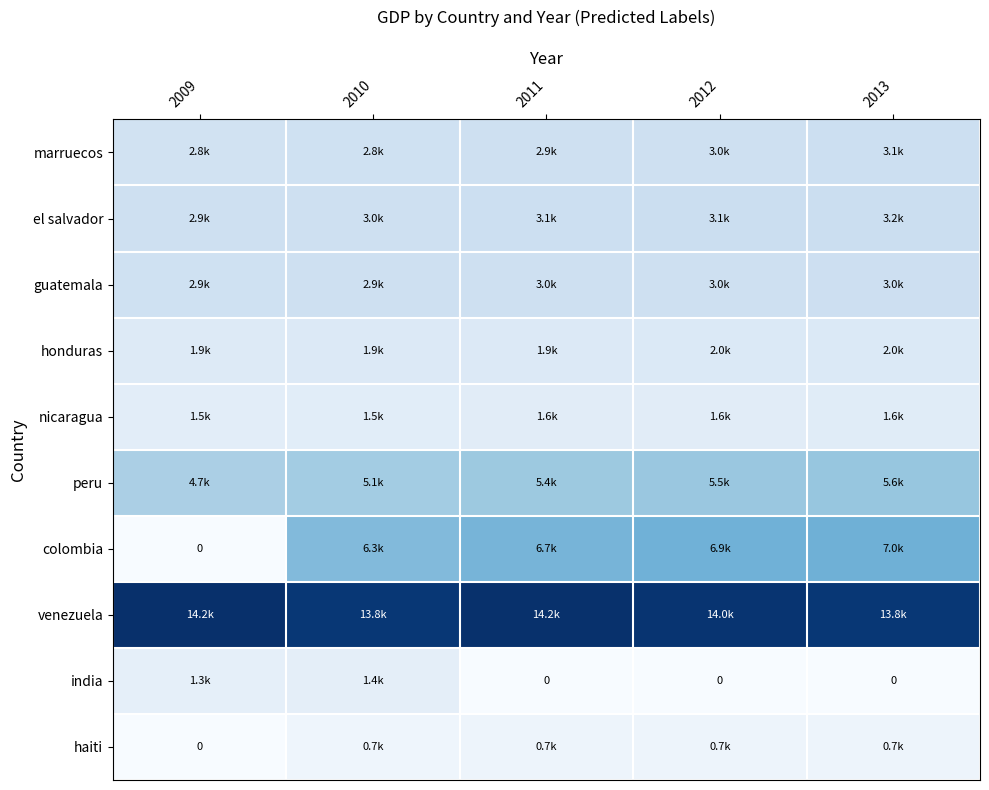

What is the lowest value of the nicaragua series?

1460.1